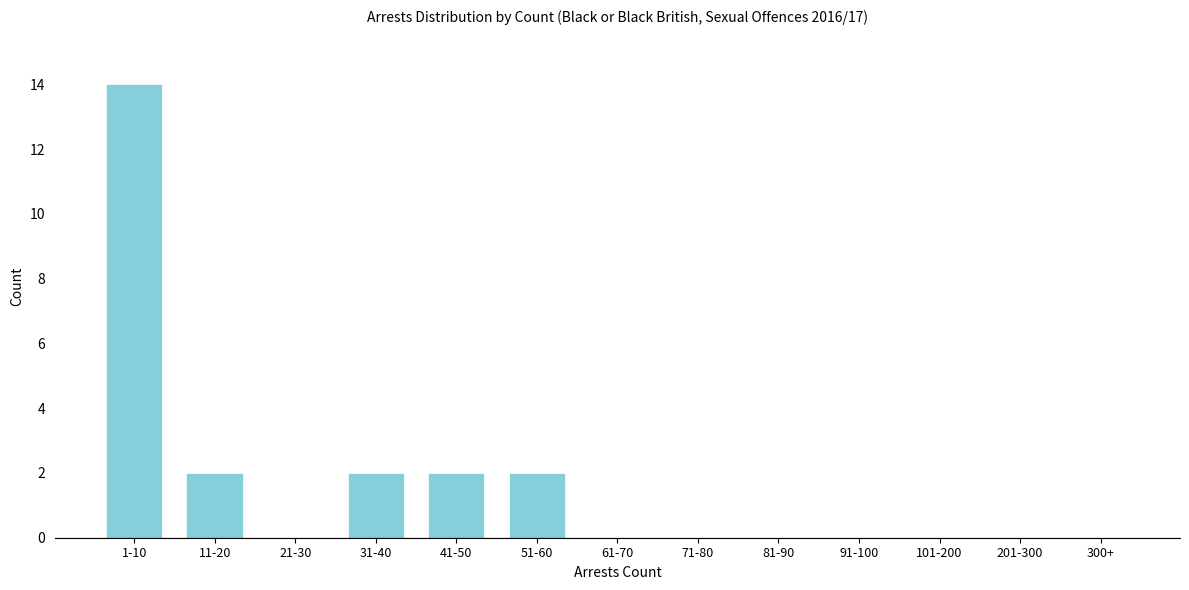

Reading left to right, what are all the values shown in this chart?

1-10=14	11-20=2	21-30=0	31-40=2	41-50=2	51-60=2	61-70=0	71-80=0	81-90=0	91-100=0	101-200=0	201-300=0	300+=0